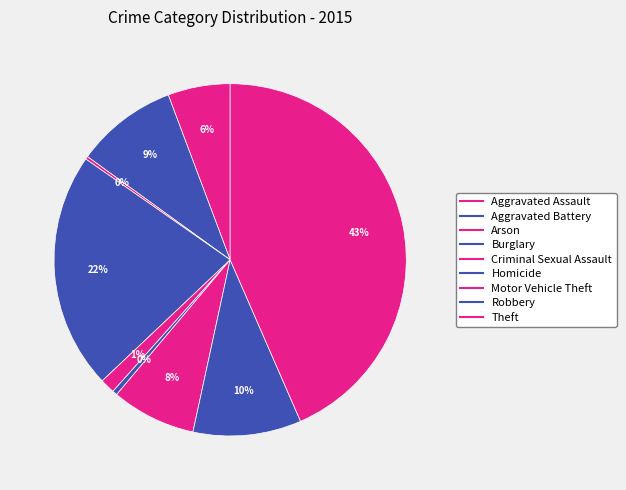

What percentage is the Aggravated Assault slice, to the nearest percent?

6%